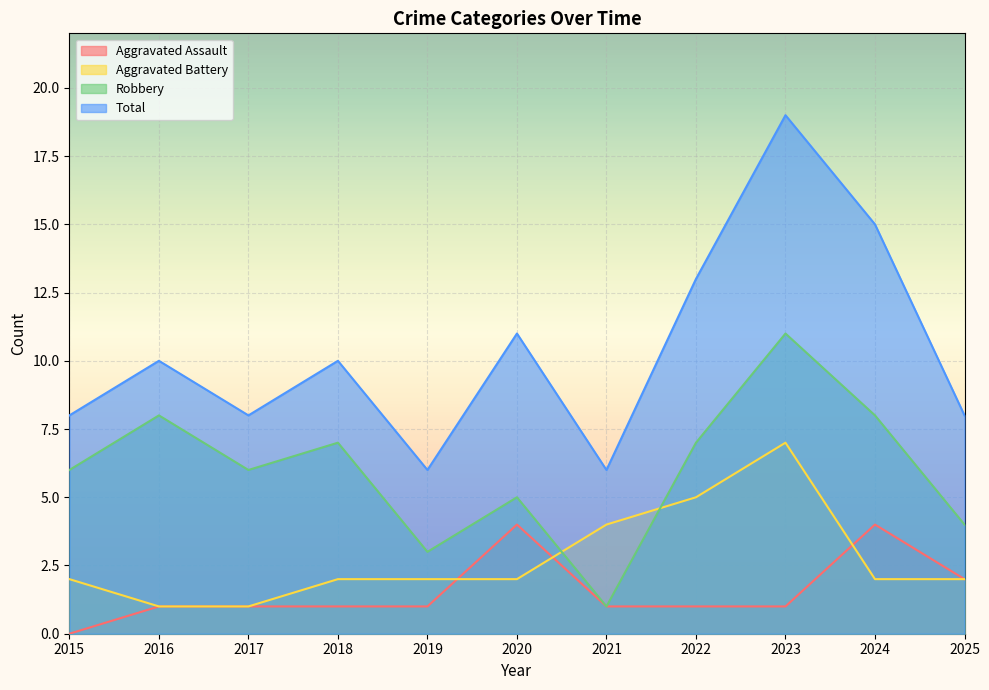

The value of Aggravated Battery at 2025 is 2. True or false?

True